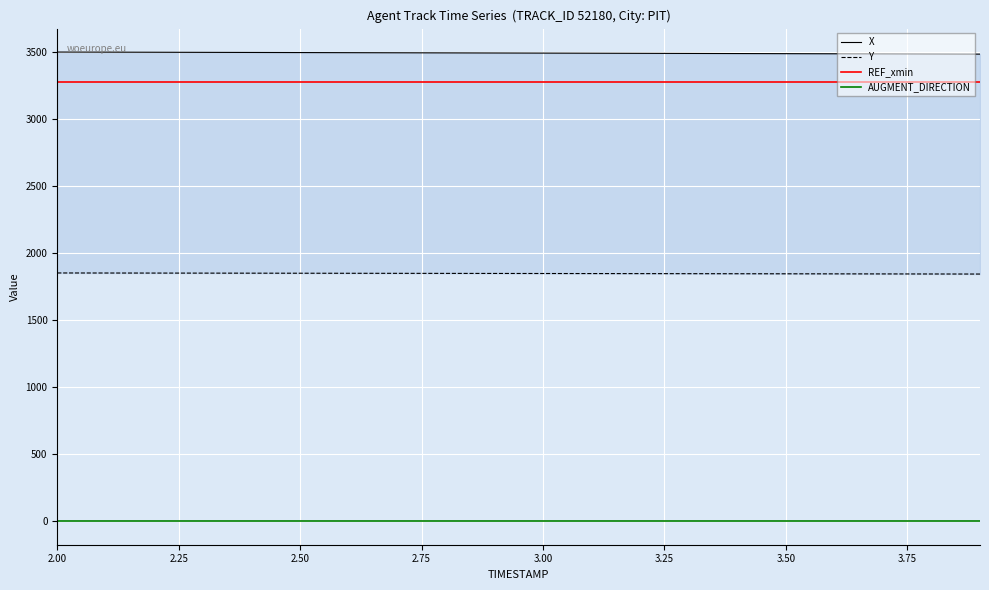

True or false: AUGMENT_DIRECTION and REF_xmin intersect in this chart.

False